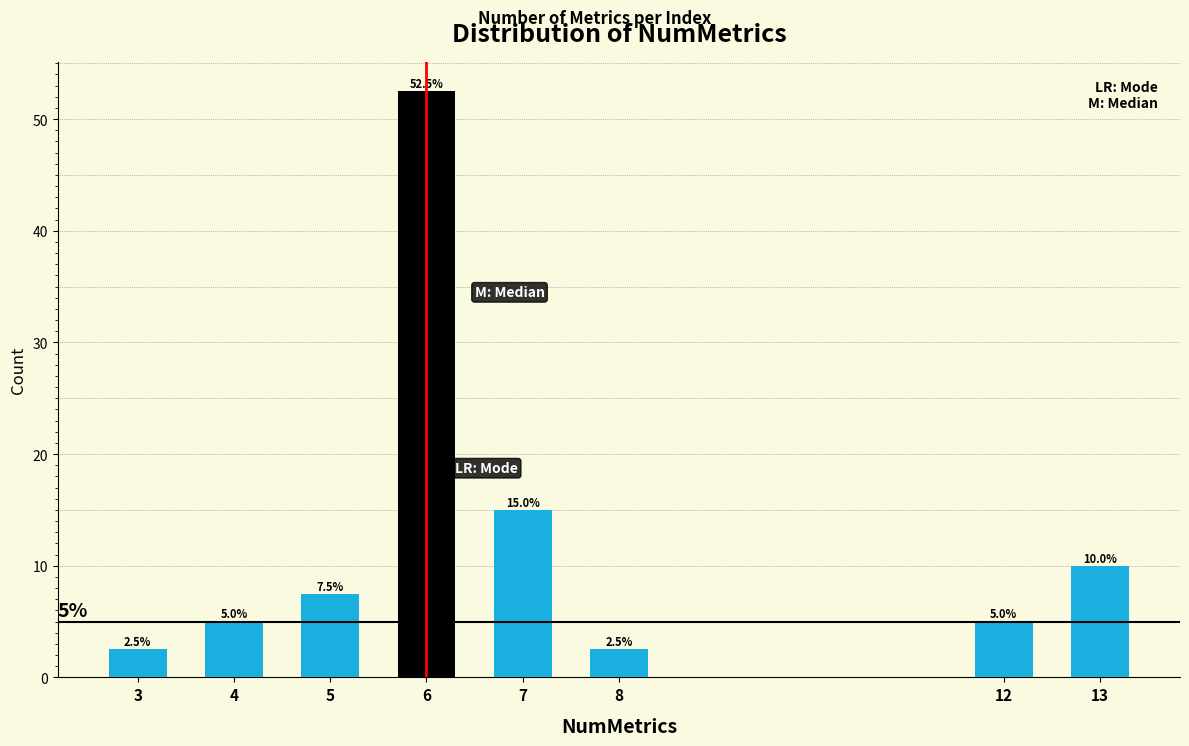

Reading left to right, transcribe all the data shown in this chart.

3=2.5	4=5.0	5=7.5	6=52.5	7=15.0	8=2.5	12=5.0	13=10.0